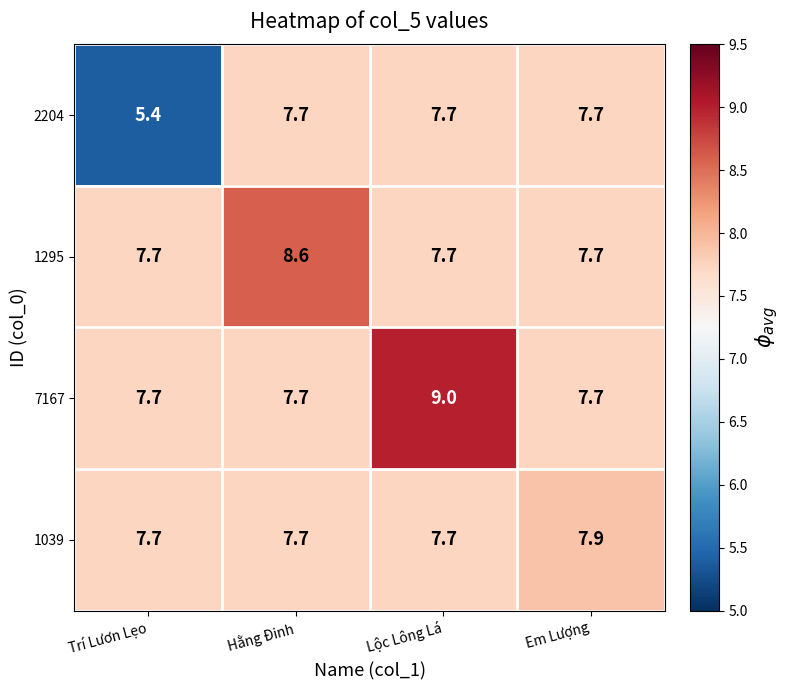

Reading left to right, extract all data points from this chart.

2204: 5.4	7.7	7.7	7.7
1295: 7.7	8.6	7.7	7.7
7167: 7.7	7.7	9.0	7.7
1039: 7.7	7.7	7.7	7.9